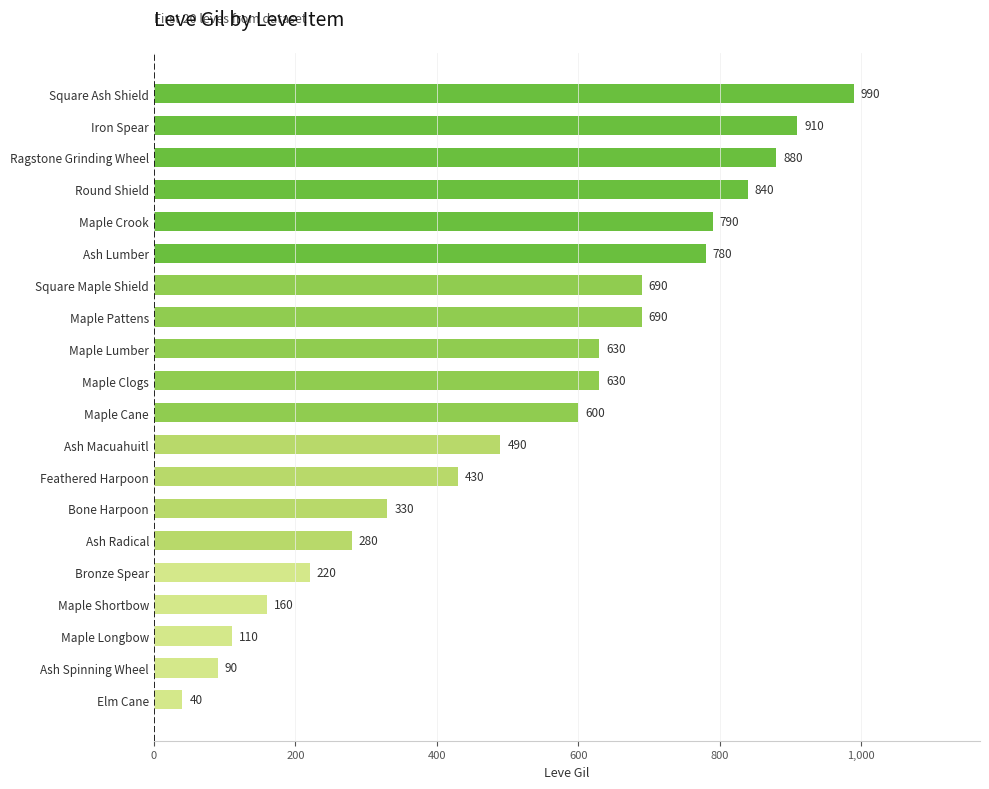

Does the chart contain stacked bars?

No